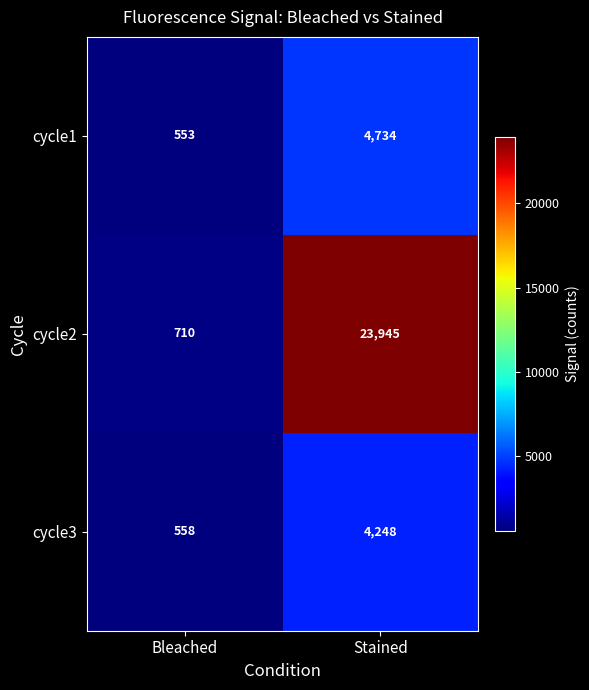

At which label is cycle2 closest to 12327?

Bleached